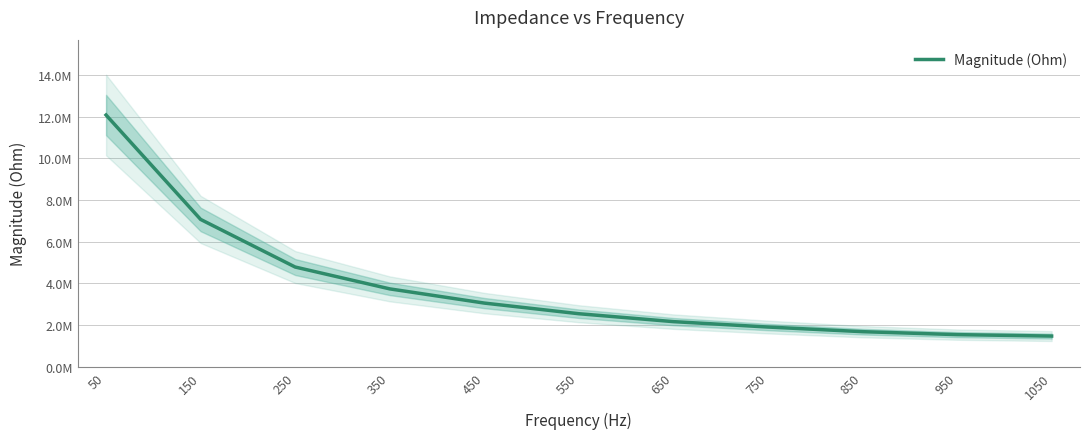

What is the minimum value shown in the chart?

1475431.5